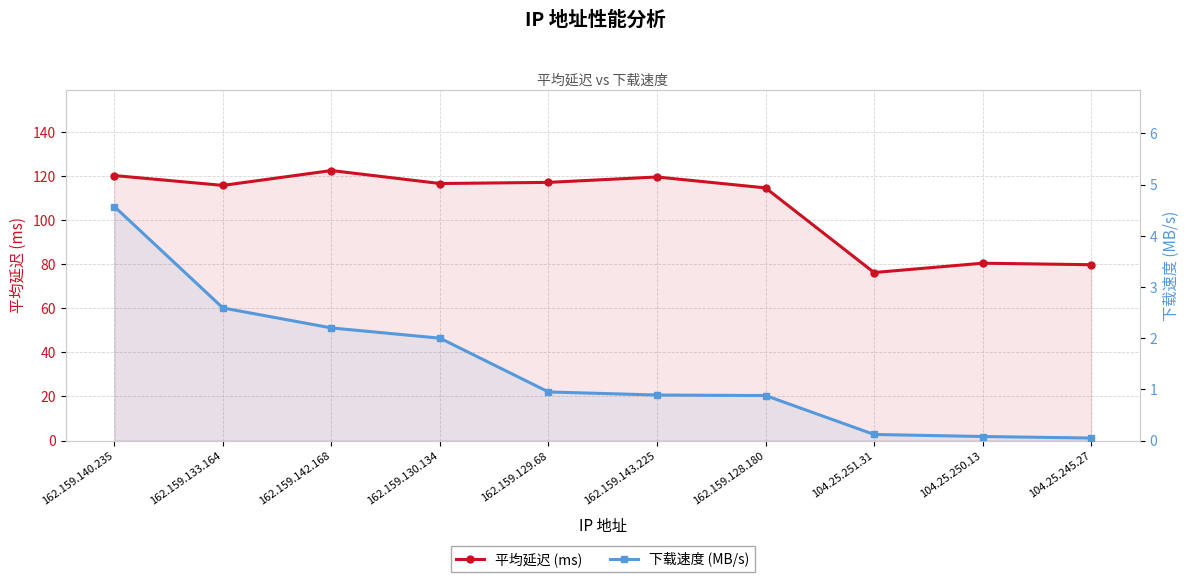

True or false: 平均延迟 (ms) and 下载速度 (MB/s) intersect in this chart.

False